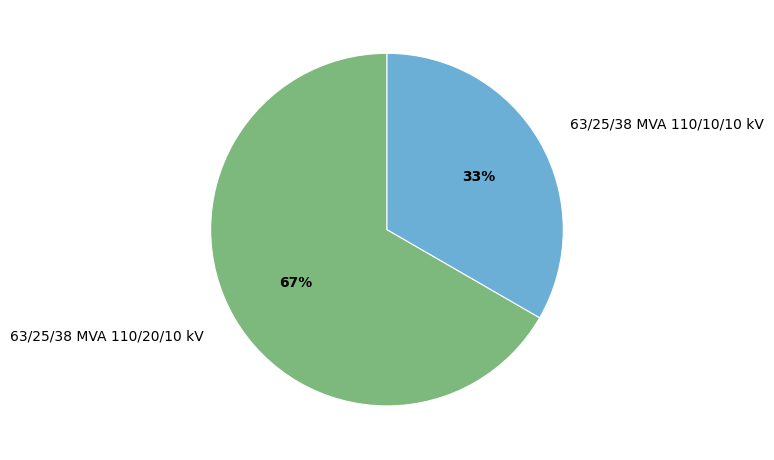

To the nearest percent, what percentage of the pie is 63/25/38 MVA 110/20/10 kV?

67%